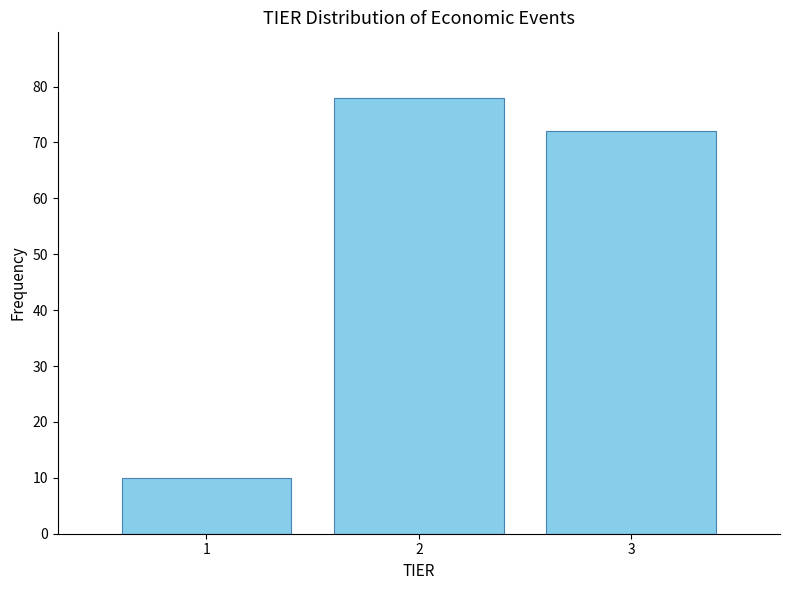

Reading right to left, extract all data points from this chart.

3=72	2=78	1=10